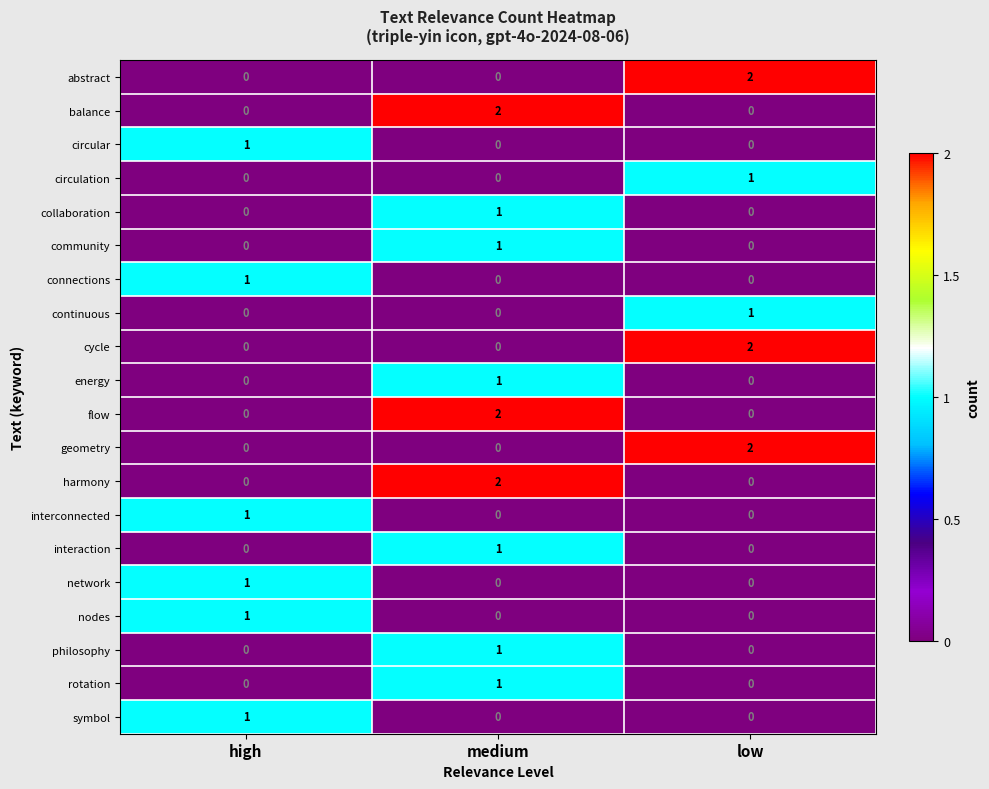

What is the total value across all series at high?

6